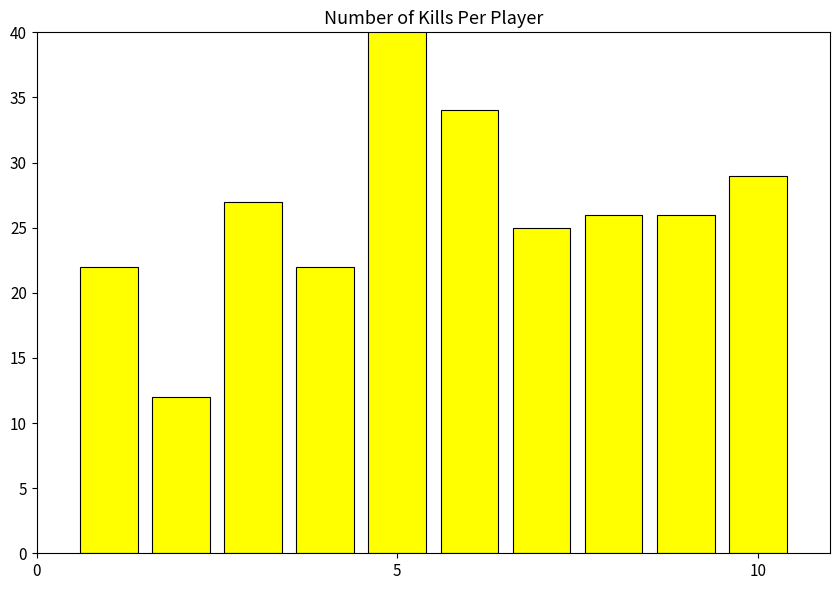

Reading left to right, what are all the values shown in this chart?

22	12	27	22	45	34	25	26	26	29